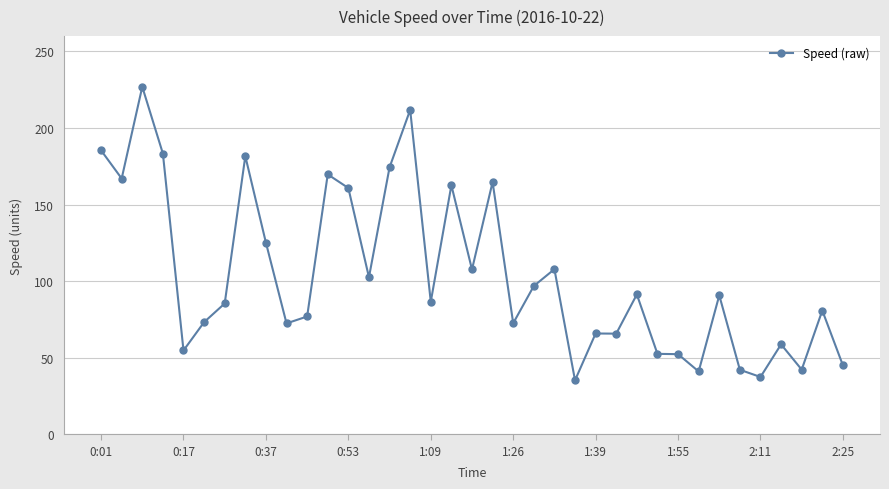

What is the difference between the maximum and minimum values?

191.7